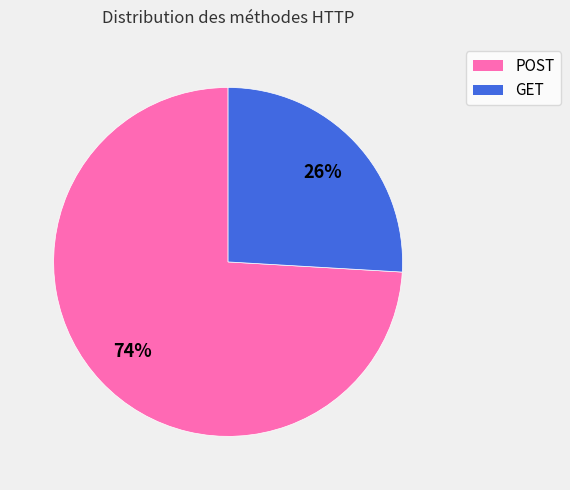

To the nearest percent, what is the difference between the POST and GET slice percentages?

48%